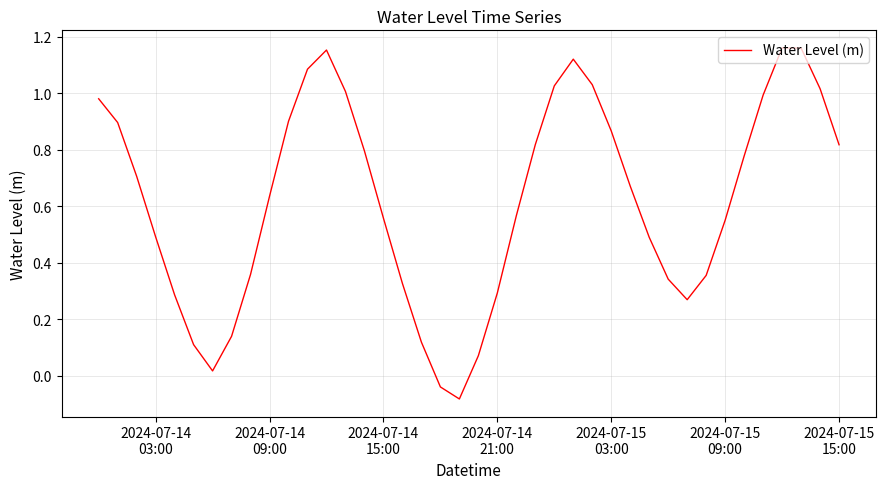

Count the number of categories in the chart.

40